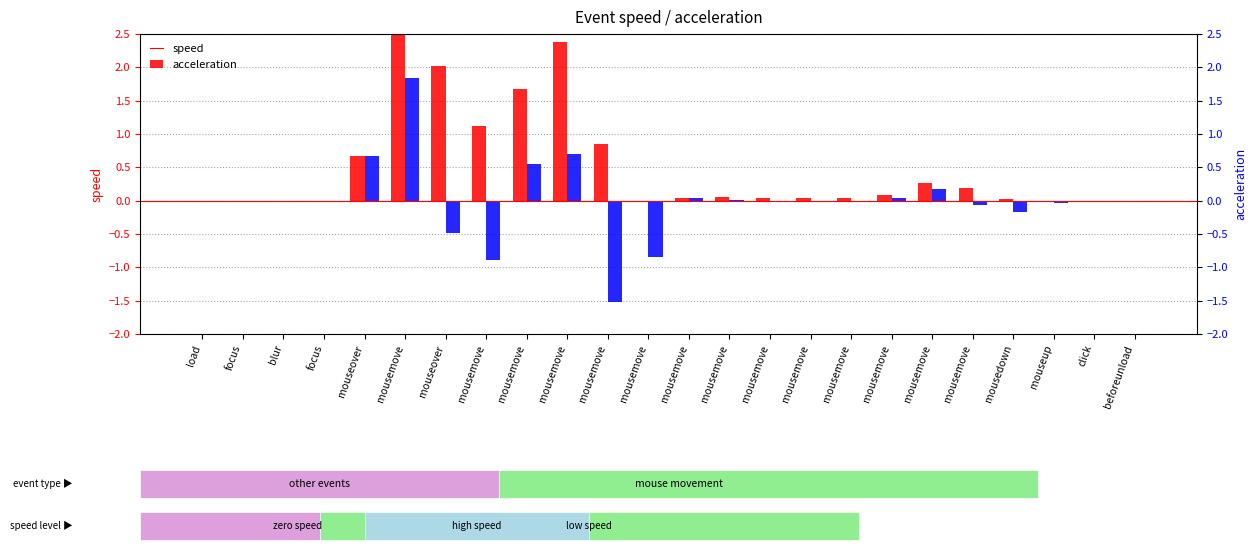

Which category has the highest value across all series?

mousemove